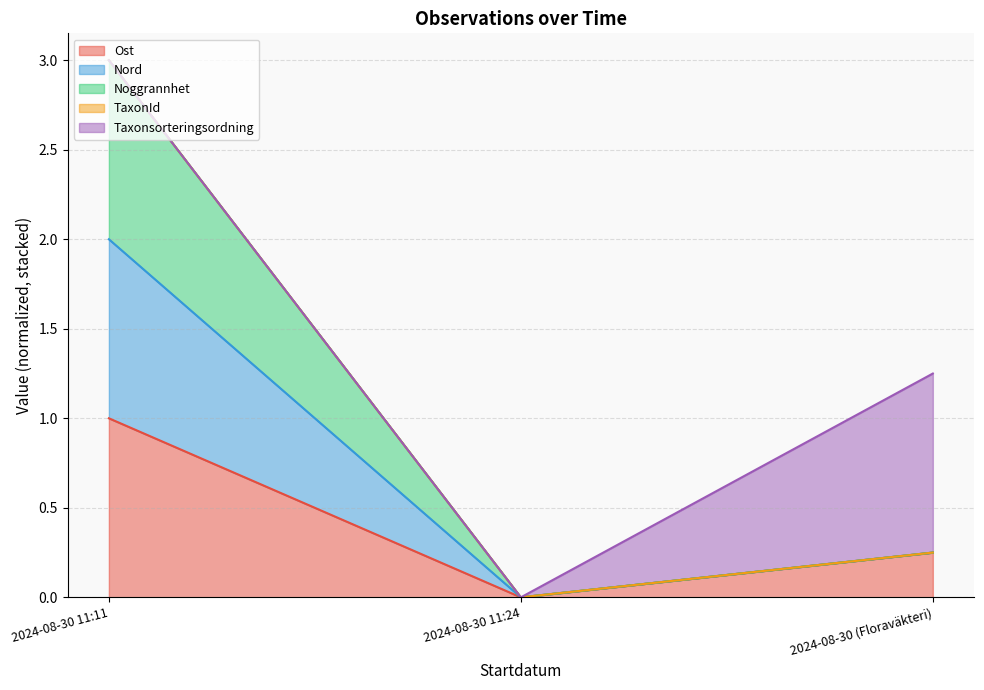

List the labels in order of Noggrannhet value, largest first.

2024-08-30 11:11, 2024-08-30 (Floraväkteri), 2024-08-30 11:24